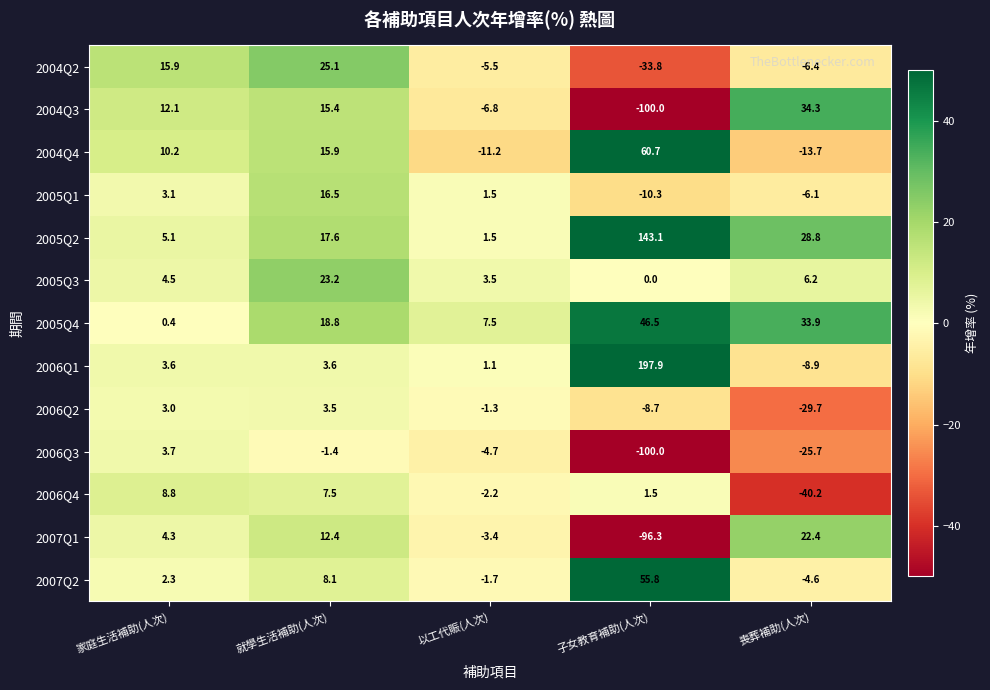

What is the average value of the 2006Q3 series?

-25.6